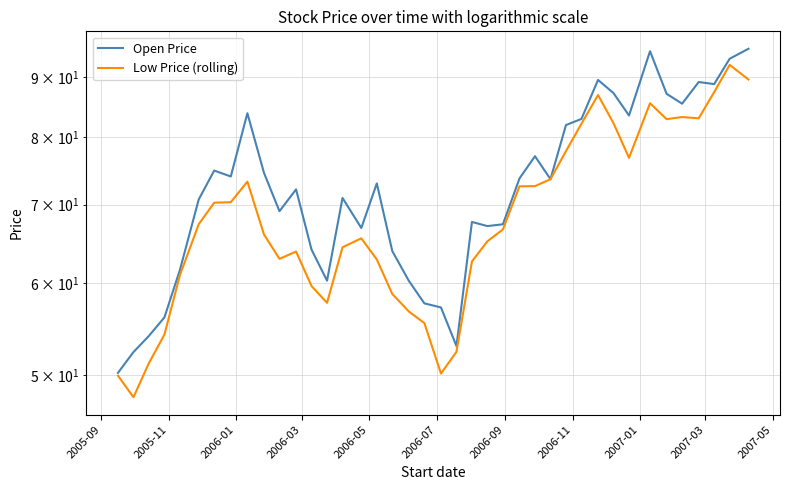

How many lines are shown in the chart?

2